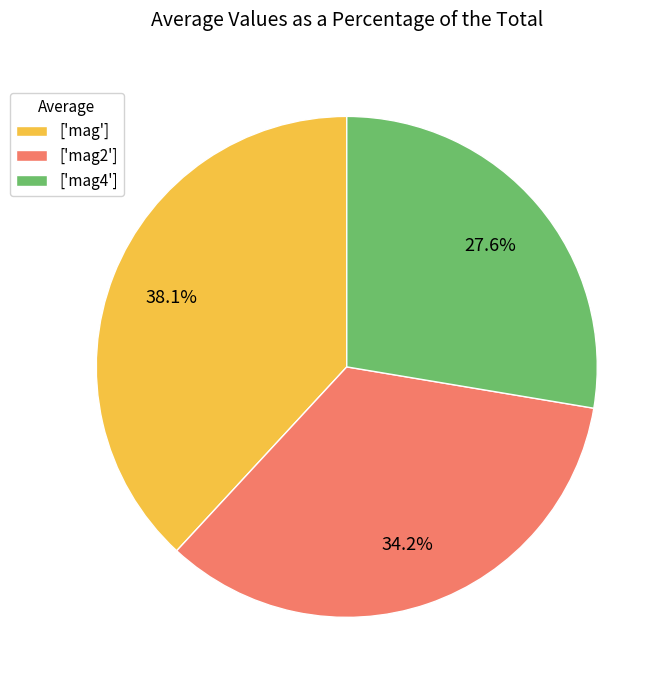

Which slice is the smallest?

['mag4']